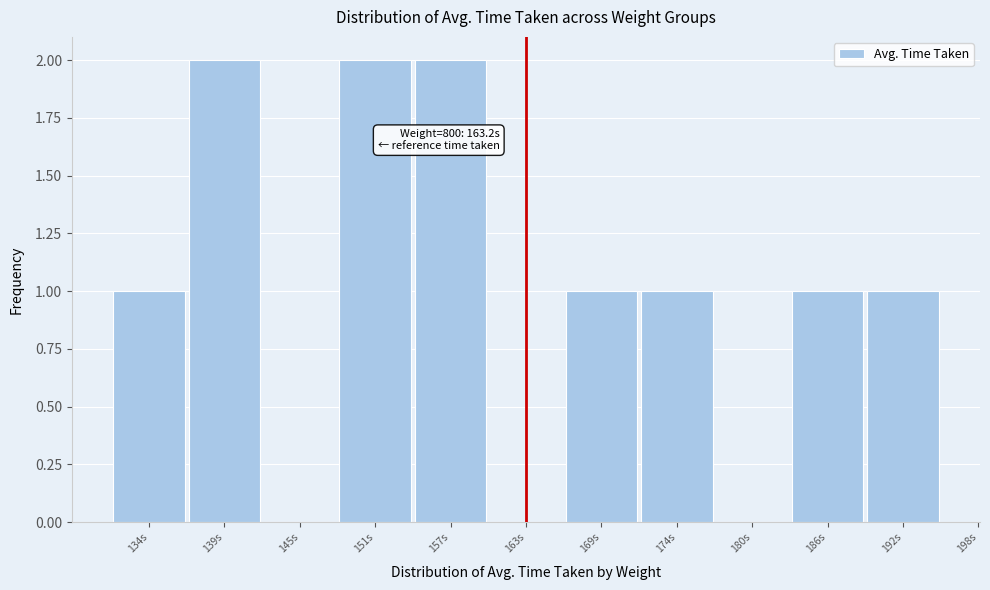

Reading right to left, list all the values displayed in this chart.

192s=1	186s=1	180s=0	174s=1	169s=1	163s=0	157s=2	151s=2	145s=0	139s=2	134s=1